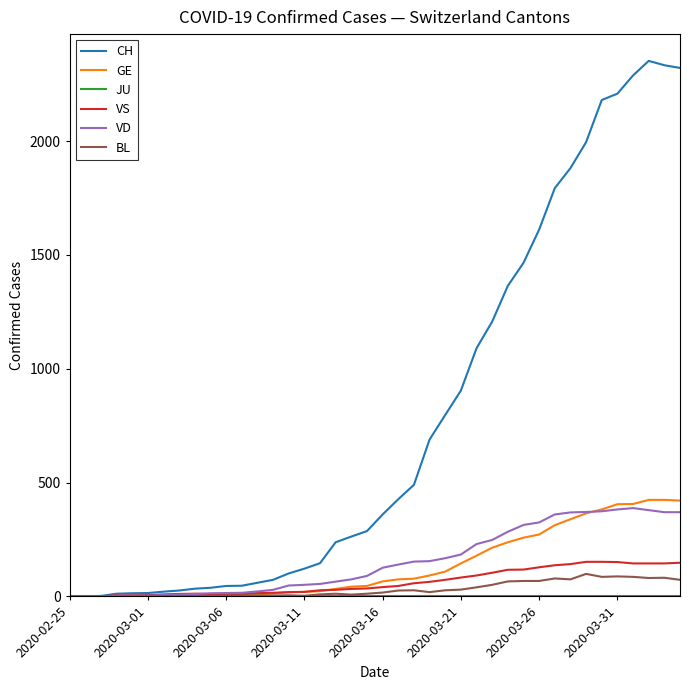

Which series has the largest range (max minus min)?

CH